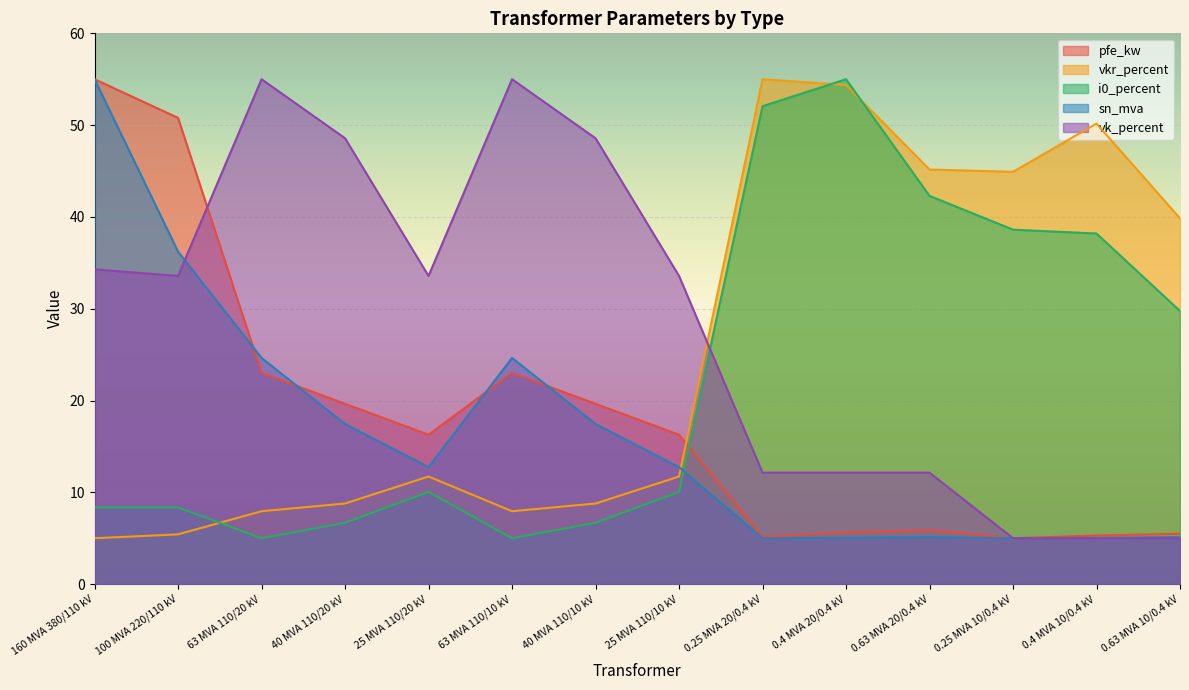

What is the difference between the highest and lowest values at 160 MVA 380/110 kV?

50.0